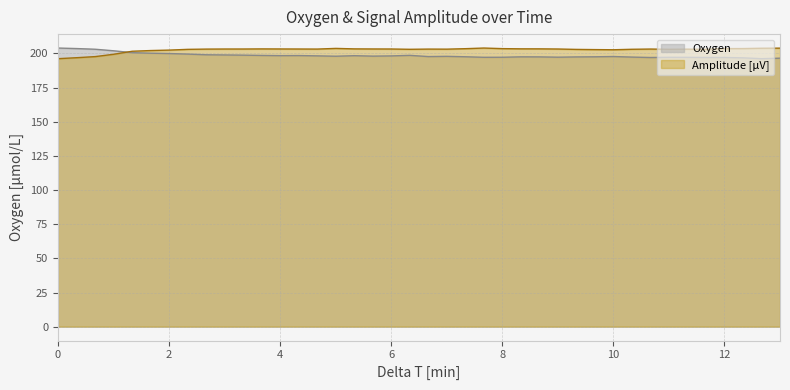

Does the chart have visible grid lines?

Yes